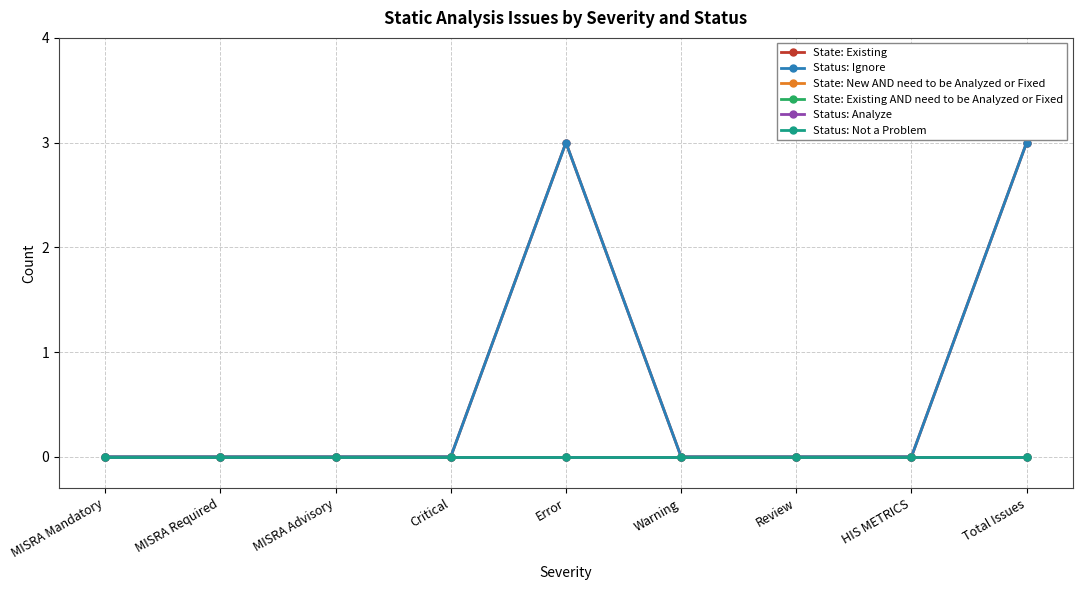

What are all the series names shown in the legend?

State: Existing, Status: Ignore, State: New AND need to be Analyzed or Fixed, State: Existing AND need to be Analyzed or Fixed, Status: Analyze, Status: Not a Problem